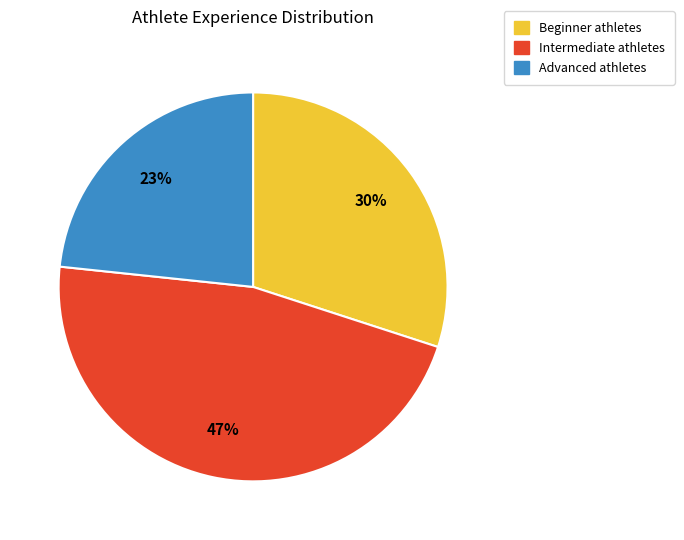

How many segments does this pie chart have?

3